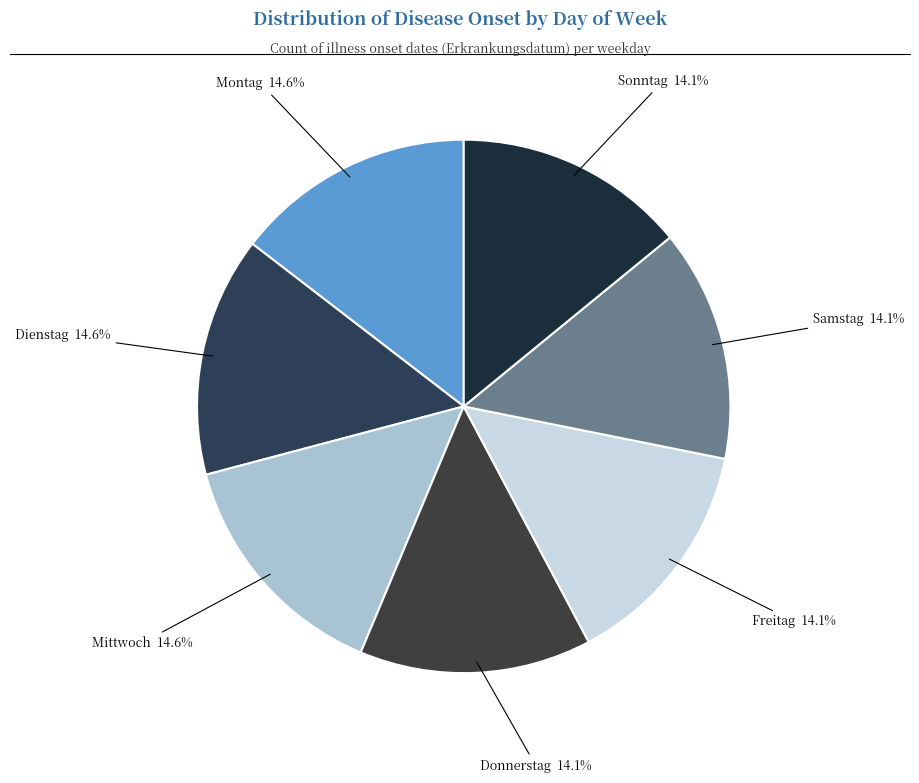

Count the number of slices in the pie.

7